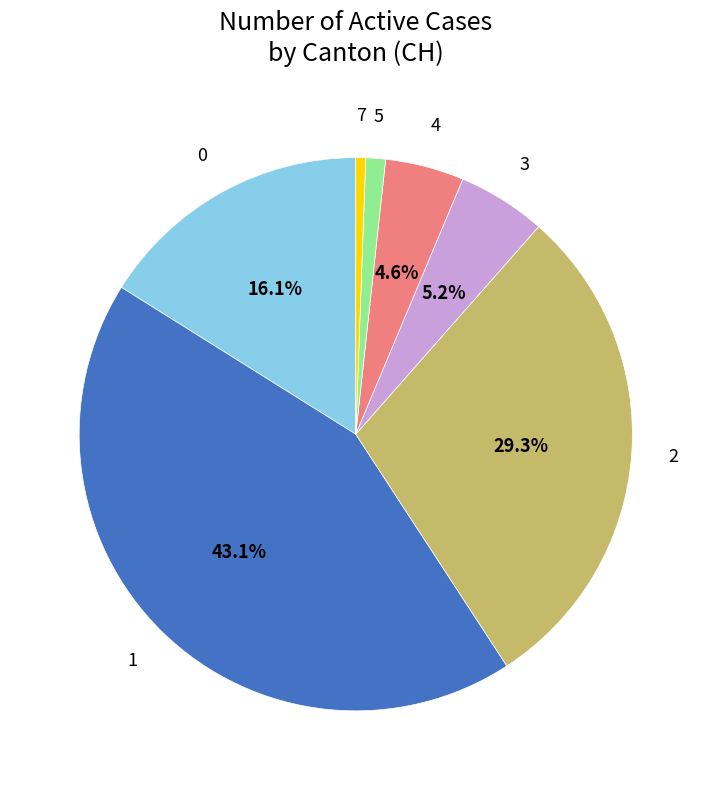

Does any single category account for the majority?

No